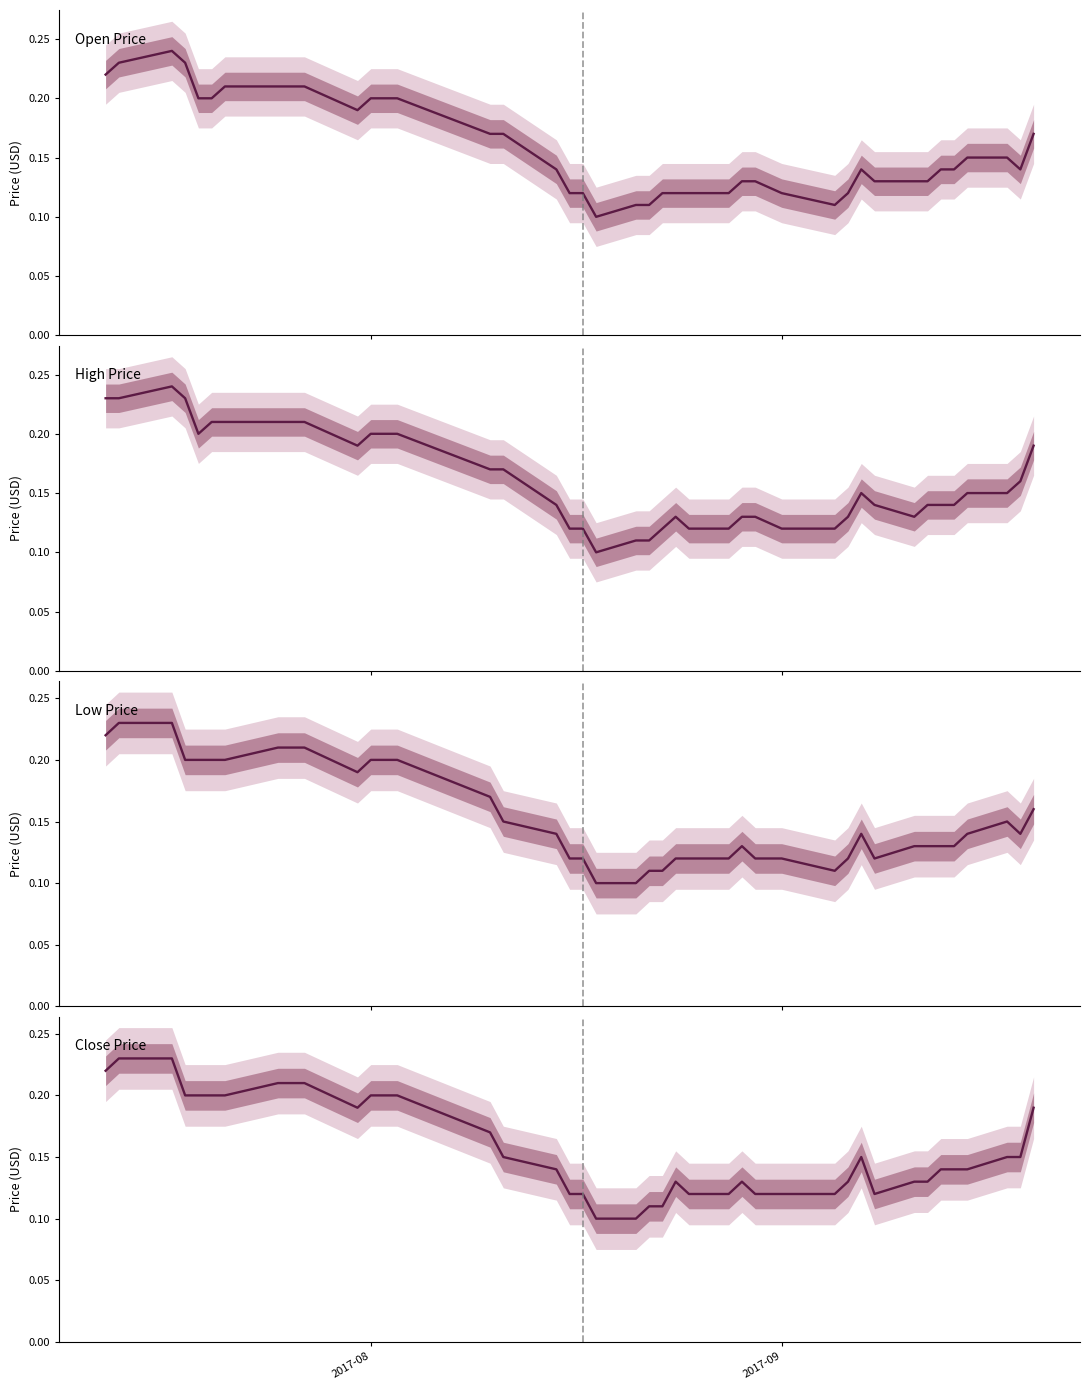

List the series in order of their peak value, lowest first.

Low Price, Close Price, Open Price, High Price